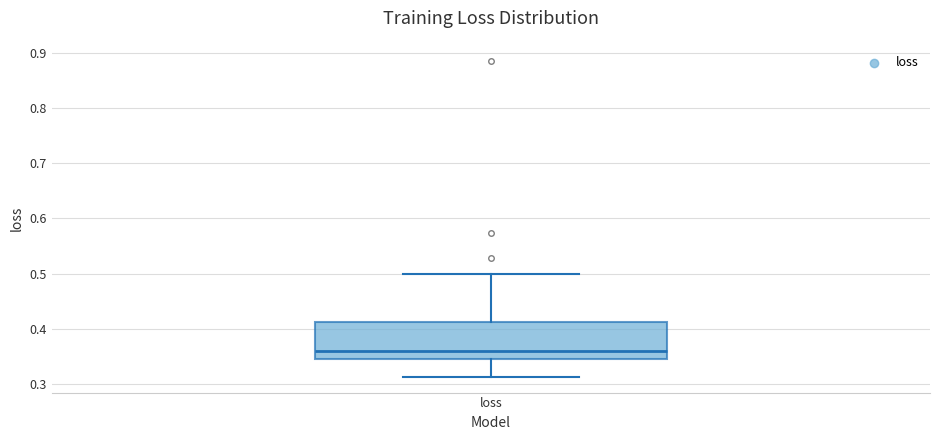

Transcribe this box plot: give where the median line is, the range the box spans, and where the two whiskers end, as read against the y-axis. The values are not printed on the chart, so give them approximately, as read against the axis.

median 0.36, box 0.35 to 0.41, whiskers 0.31 to 0.50